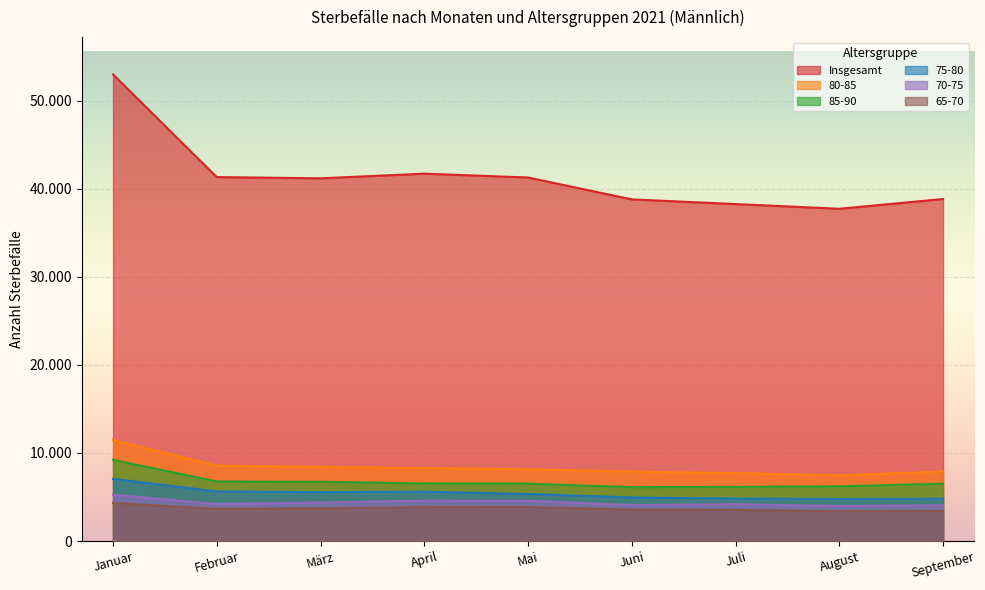

List the labels in order of 85-90 value, smallest first.

Juni, Juli, August, September, Mai, April, März, Februar, Januar